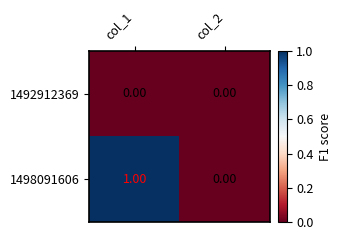

Which series has the largest range (max minus min)?

1498091606